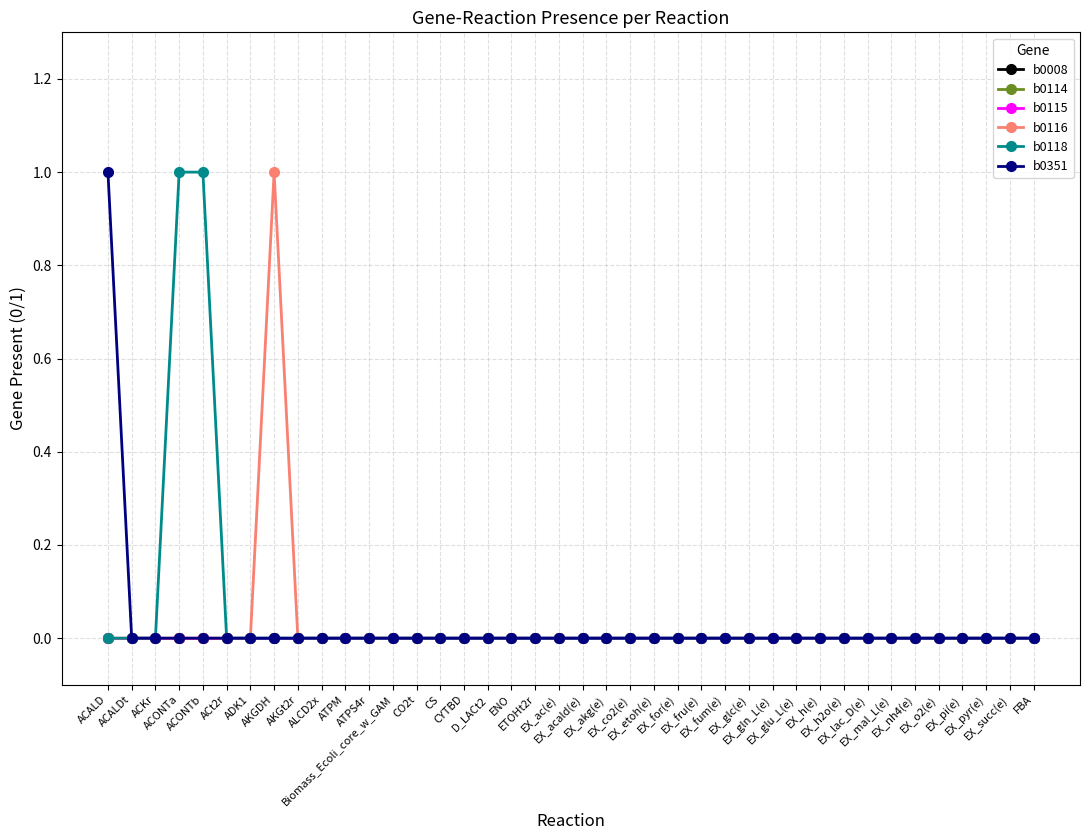

The b0115 series shows 0 at CS. True or false?

True